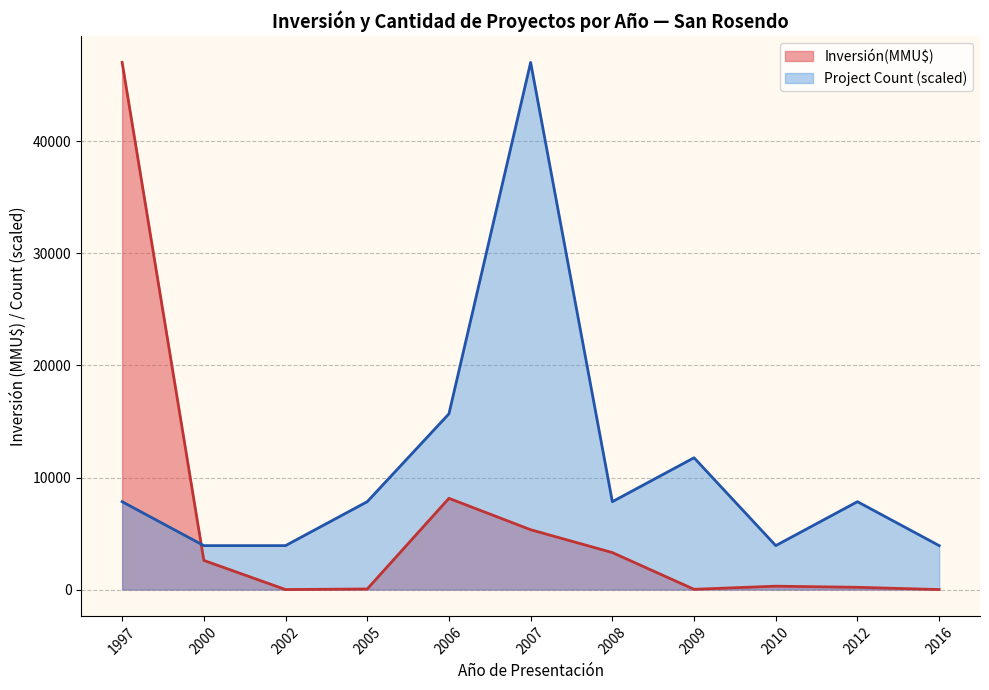

What is the greatest value displayed?

47050.0